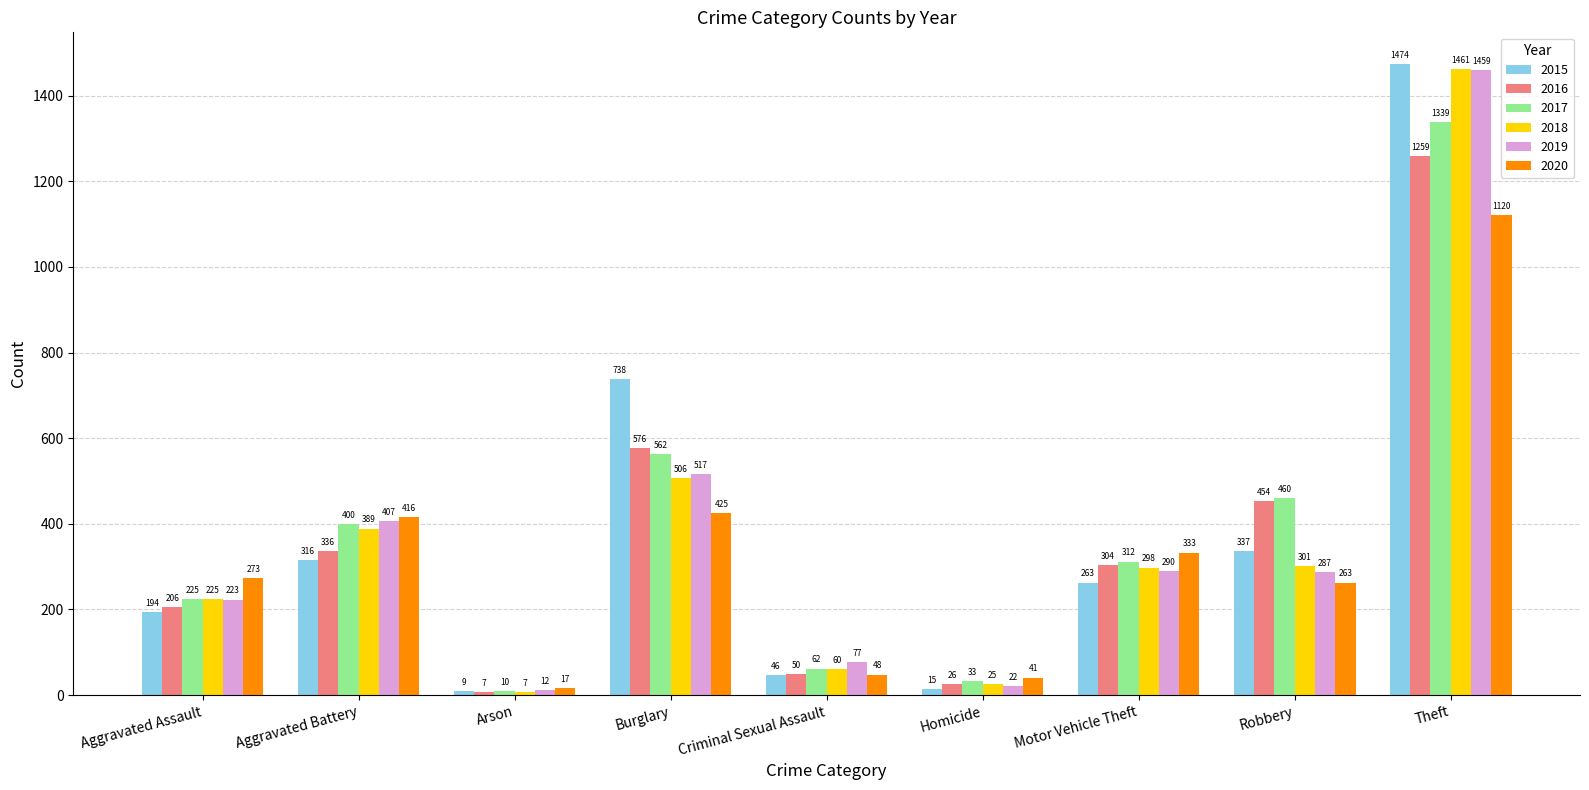

What is the total value across all series at Theft?

8112